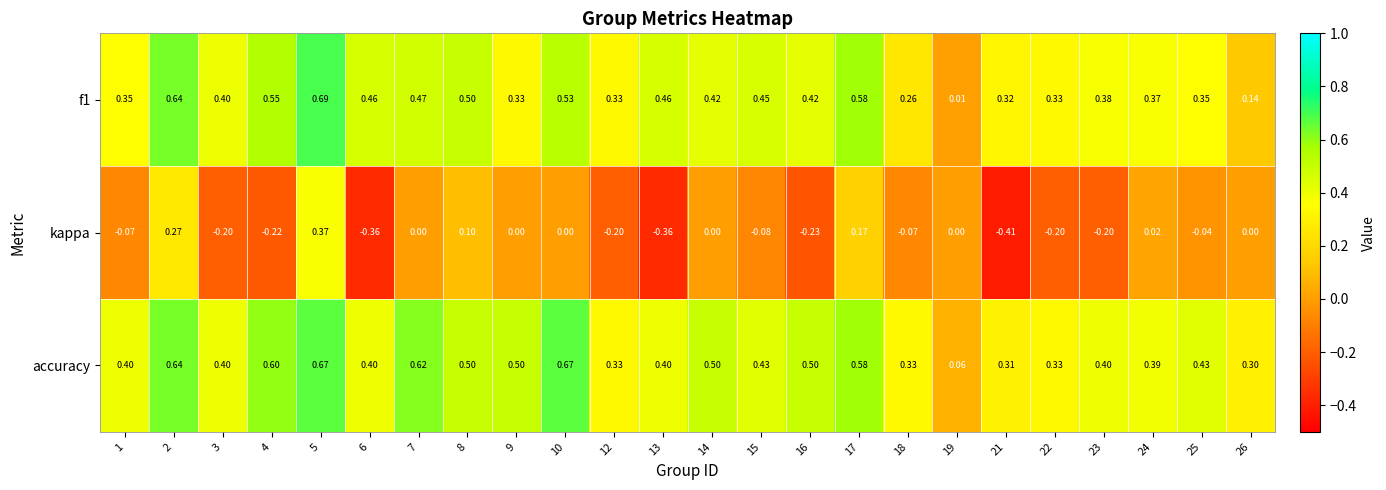

Which series has the widest spread of values?

kappa